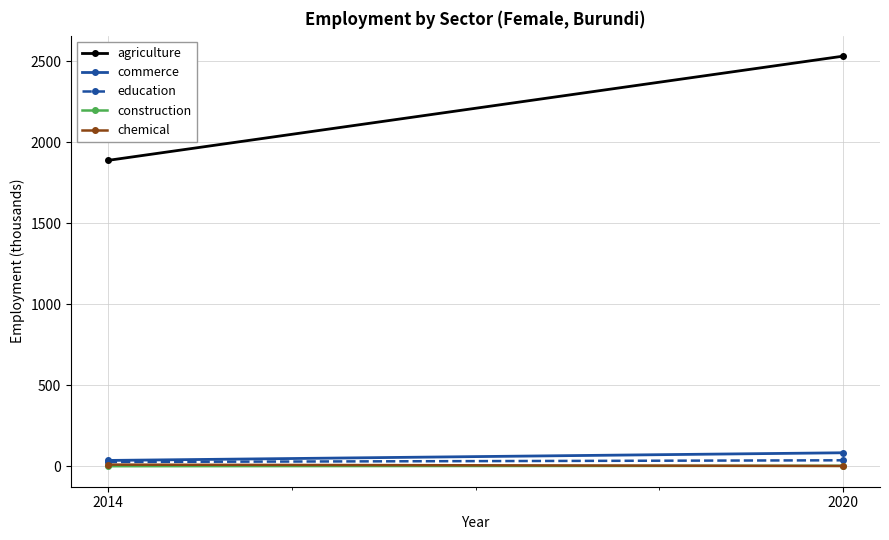

Which category has the highest value in the commerce series?

2020